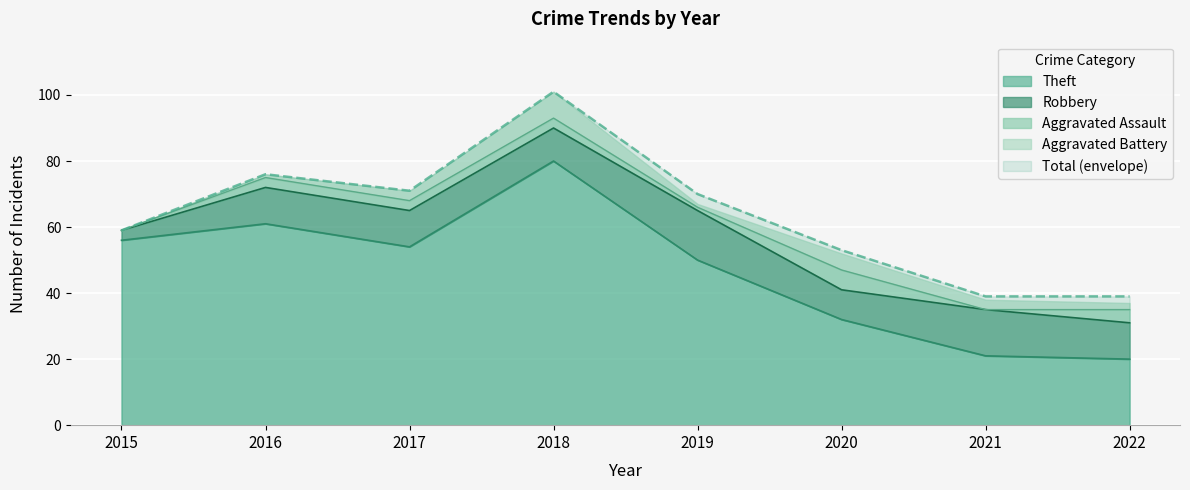

What is the average value of the Aggravated Assault series?

2